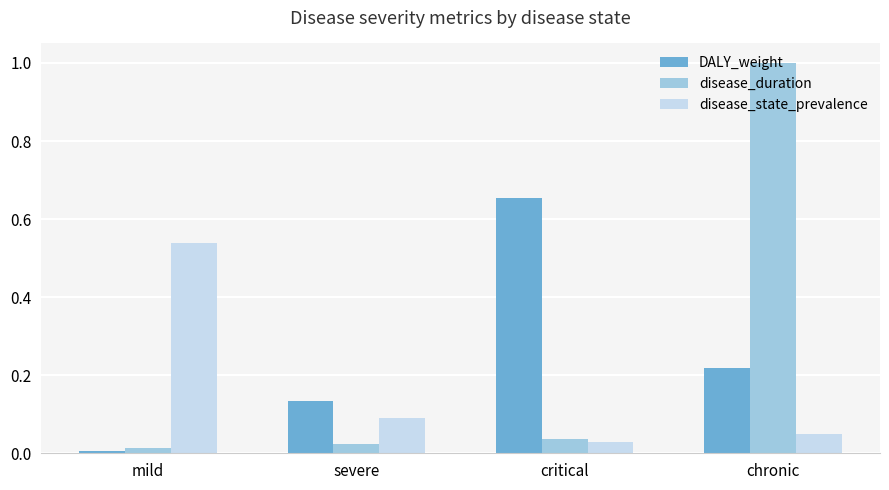

What is the average value of the disease_duration series?

0.3